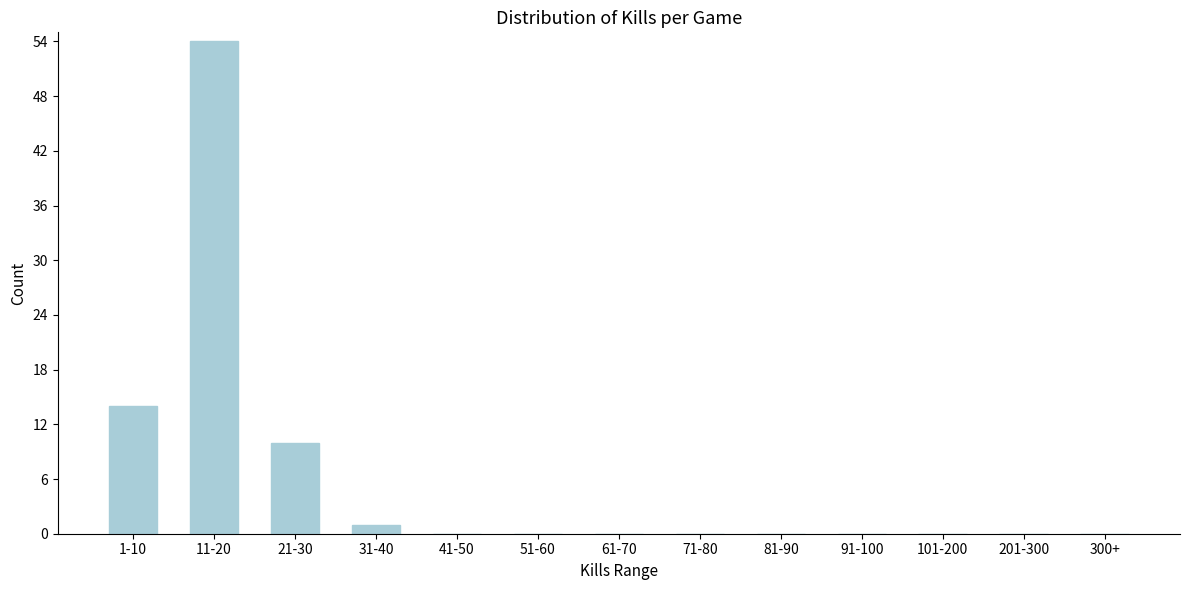

Reading left to right, what are all the values shown in this chart?

1-10=14	11-20=54	21-30=10	31-40=1	41-50=0	51-60=0	61-70=0	71-80=0	81-90=0	91-100=0	101-200=0	201-300=0	300+=0